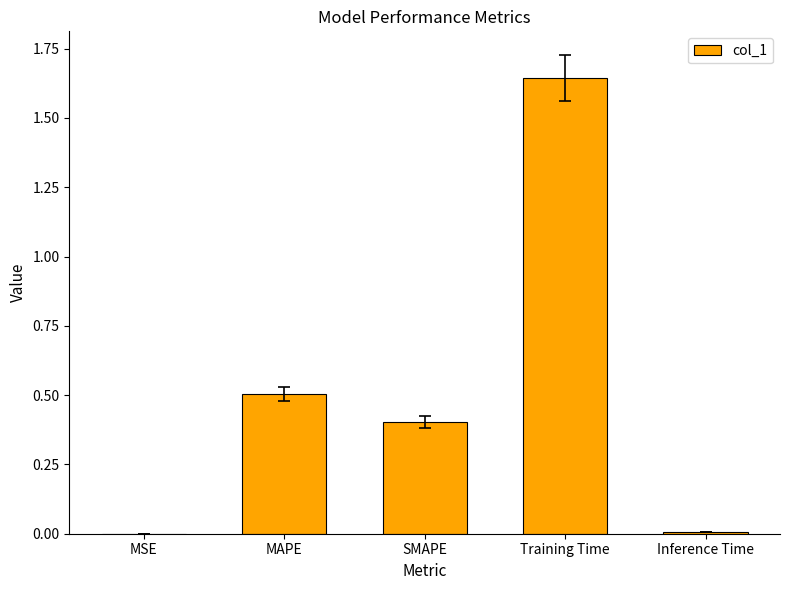

What is the sum of all values?

2.6